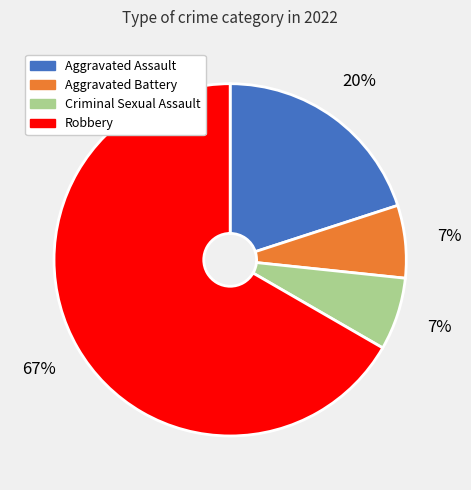

What percentage is the Aggravated Battery slice, to the nearest percent?

7%